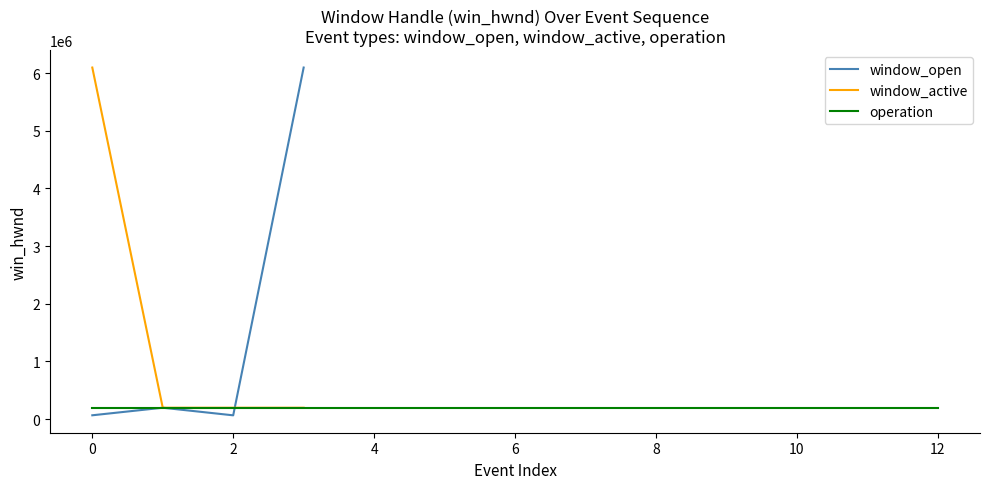

What is the minimum value for window_active?

197686